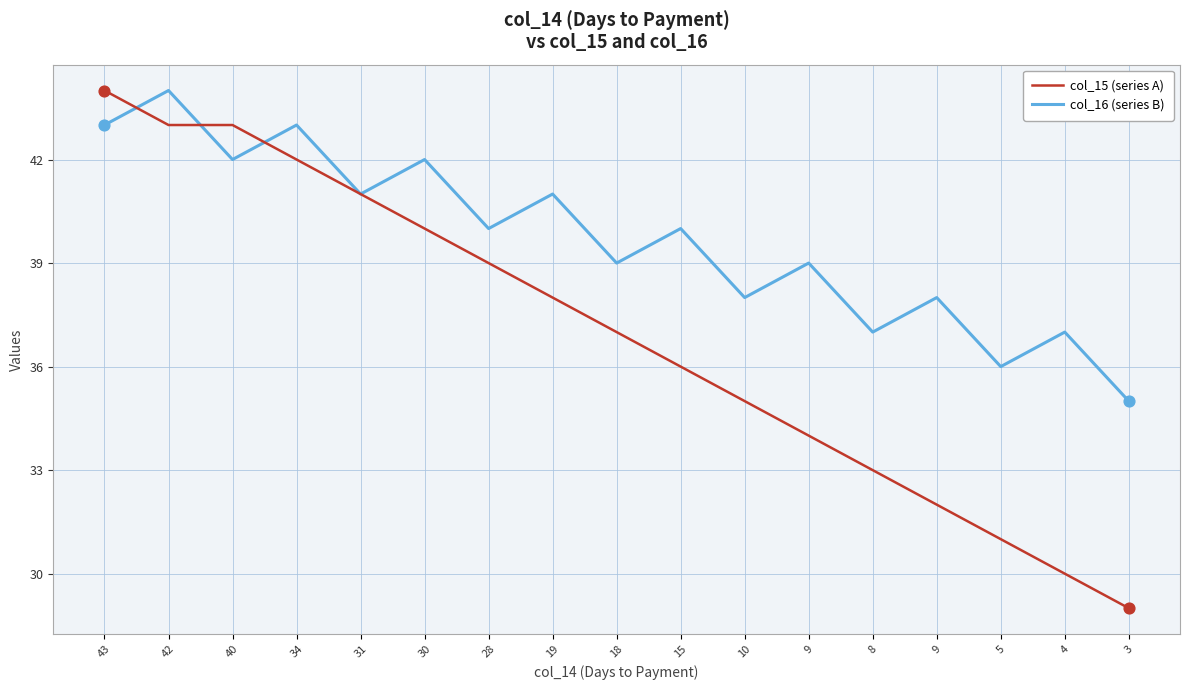

Does the chart have visible grid lines?

Yes